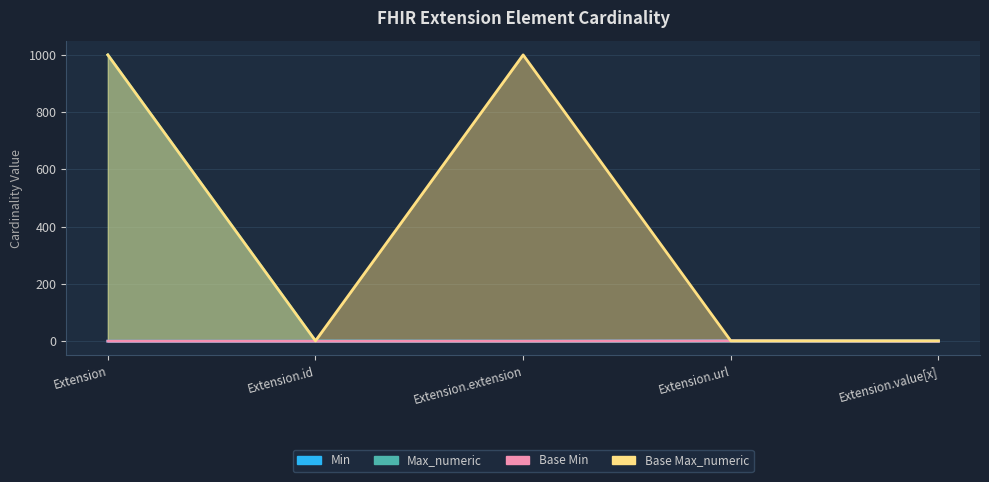

Count the number of data series in this chart.

4